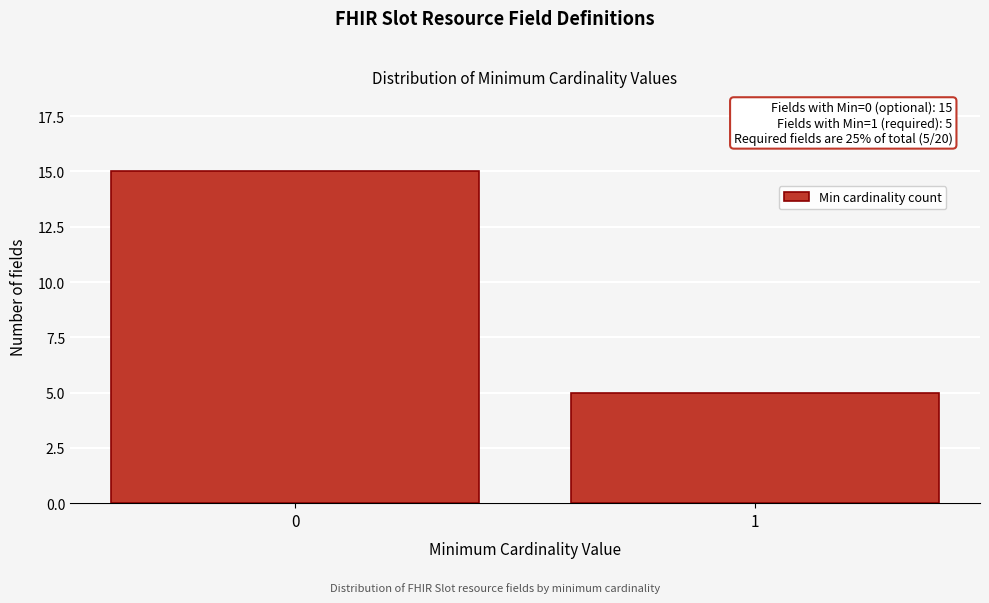

Reading left to right, transcribe all the data shown in this chart.

0=15	1=5